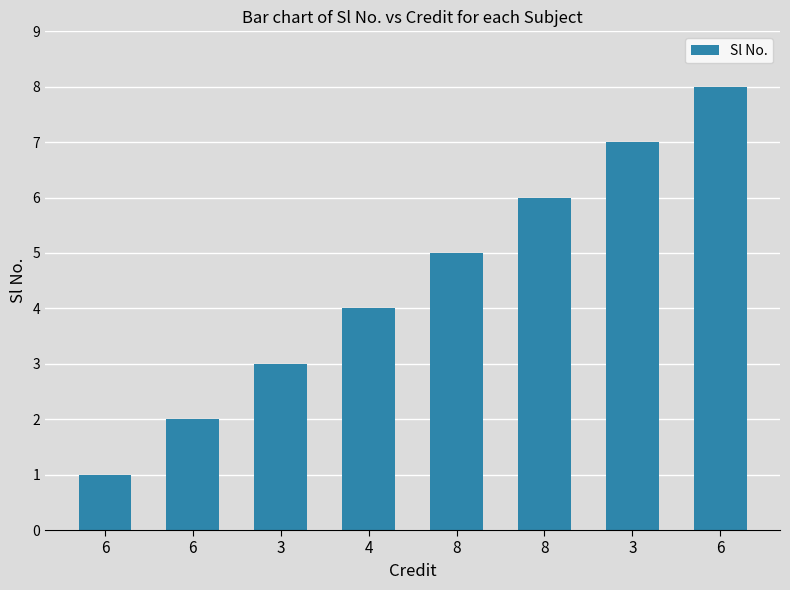

What is the minimum value shown in the chart?

1